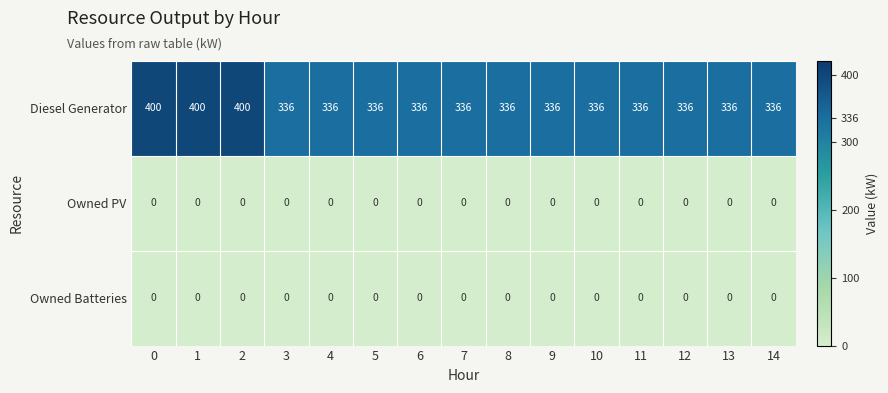

What is the spread (max minus min) of values at 0?

400